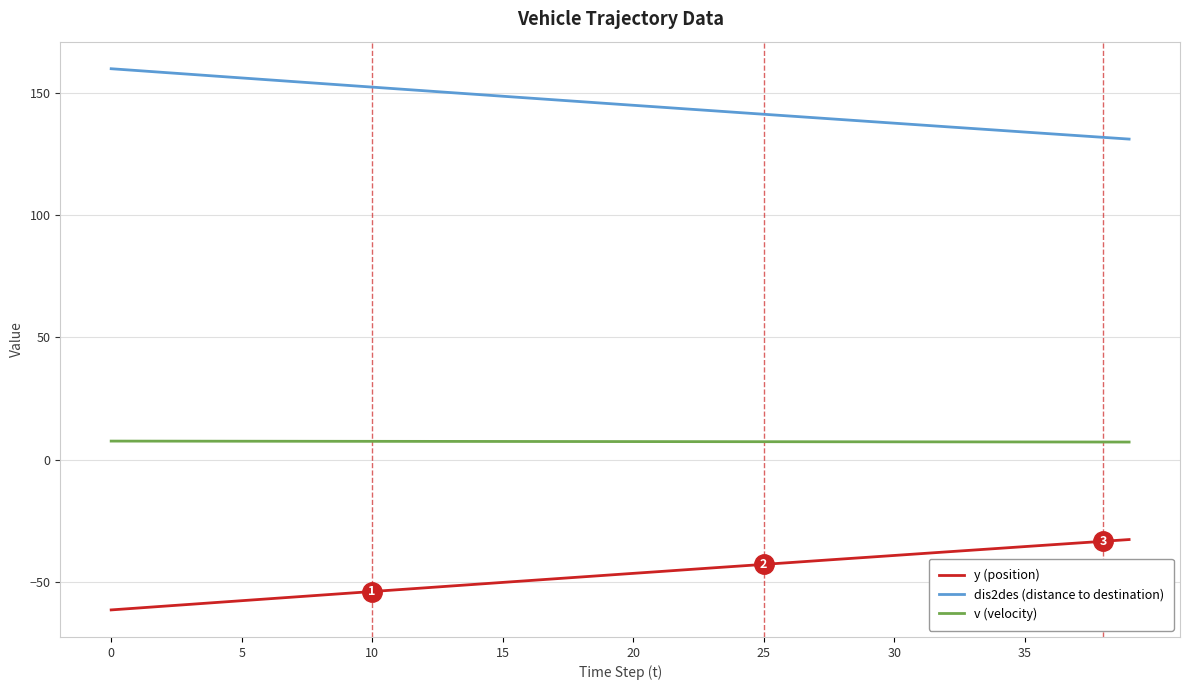

True or false: dis2des (distance to destination) and v (velocity) intersect in this chart.

False